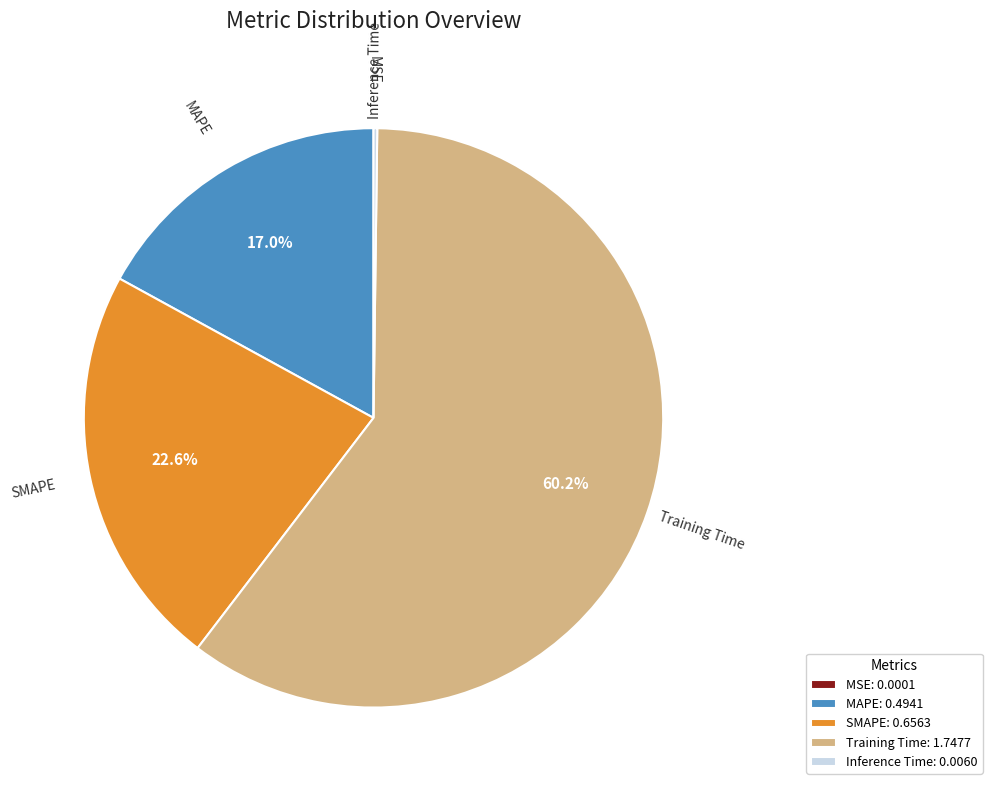

Is Training Time the majority of the pie?

Yes